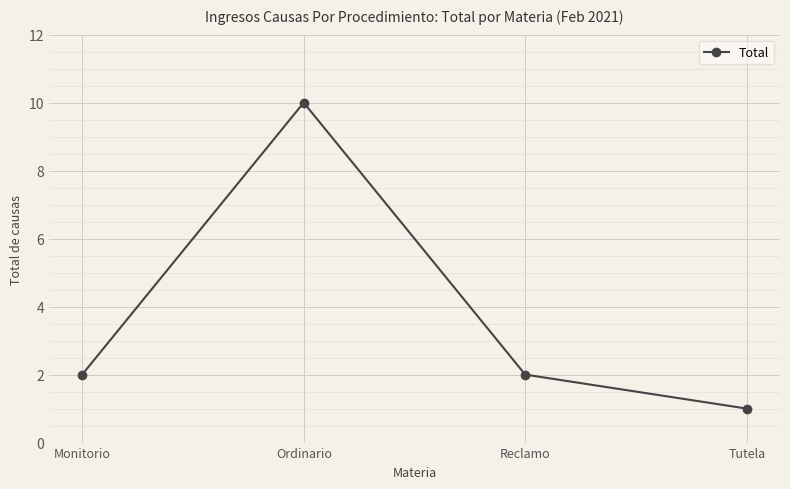

At which category does the data reach its first local peak?

Ordinario